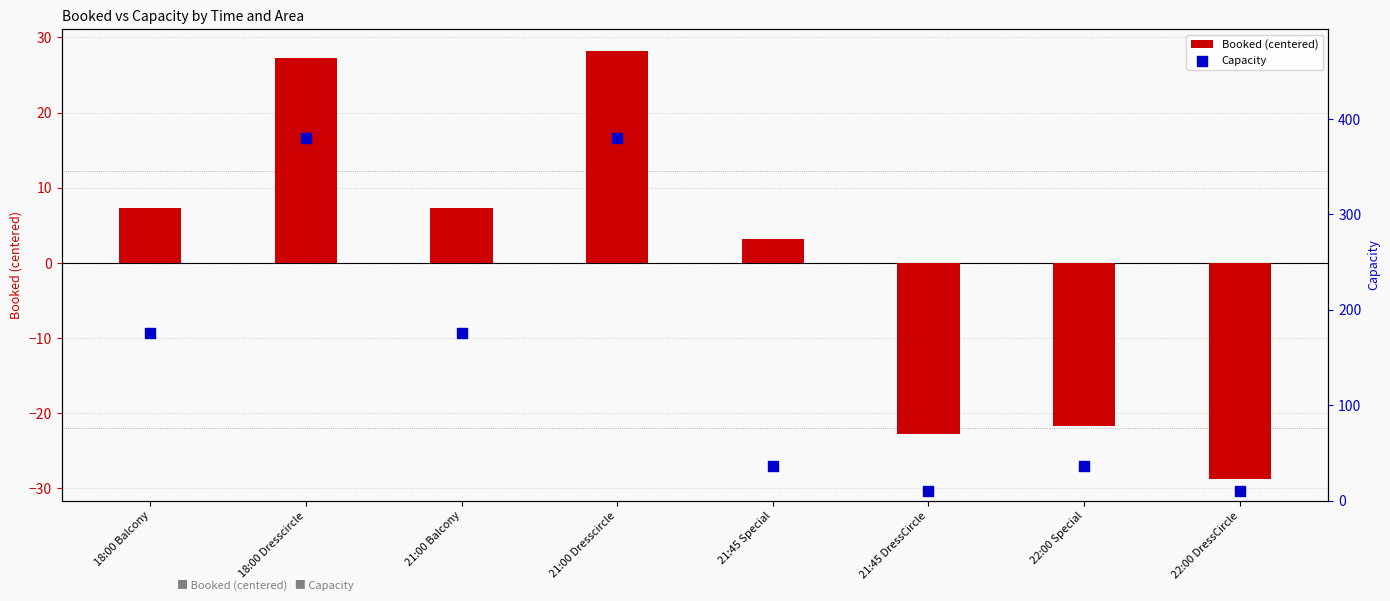

Is the value of Booked (centered) at 22:00 DressCircle greater than the value of Capacity at 18:00 Dresscircle?

No